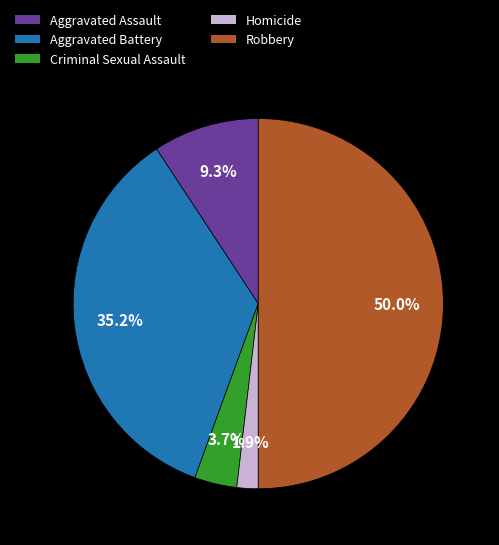

To the nearest percent, what is the average slice percentage?

20%